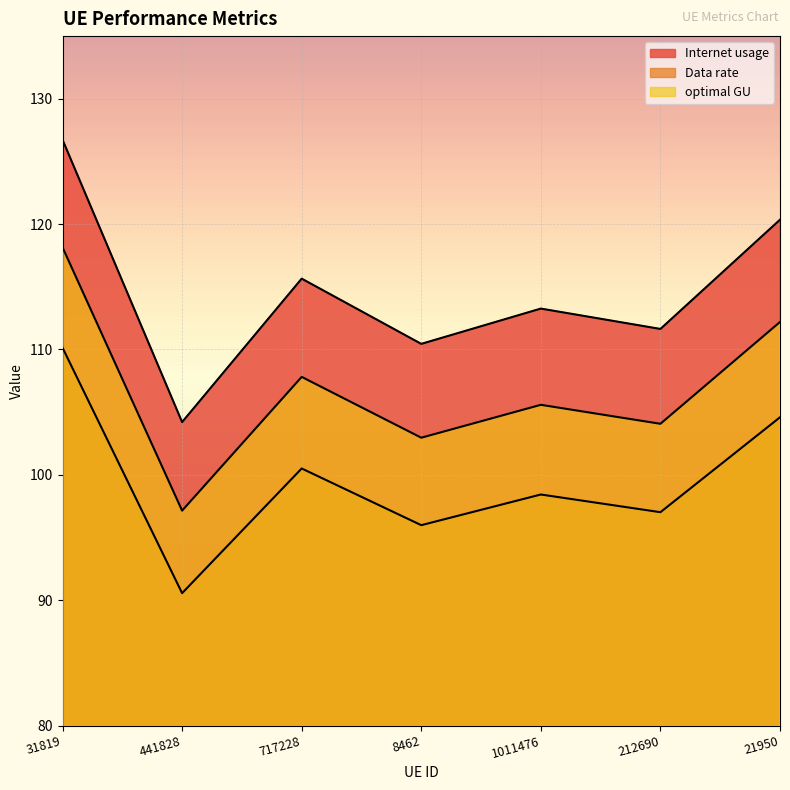

The value of optimal GU at 717228 is 100.5. True or false?

True